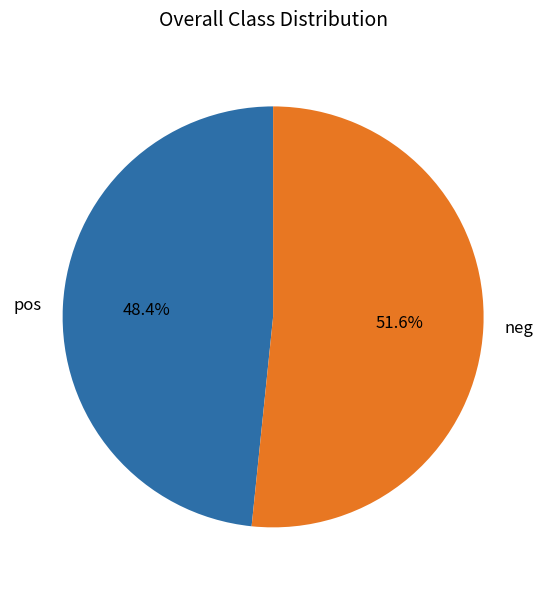

Which category has the smallest portion of the pie?

pos